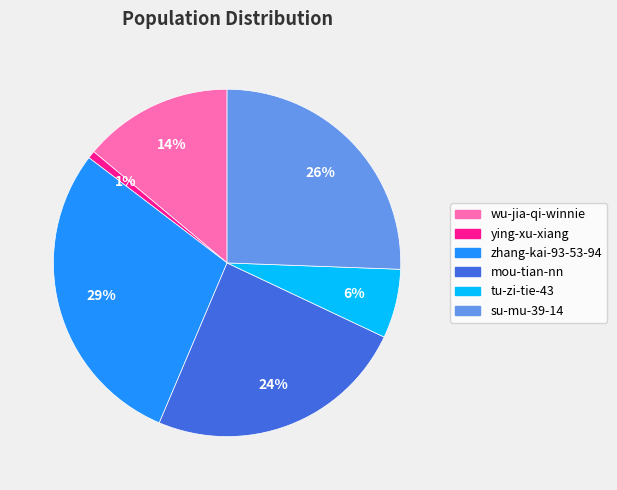

Combined, do su-mu-39-14 and tu-zi-tie-43 account for over 50%?

No